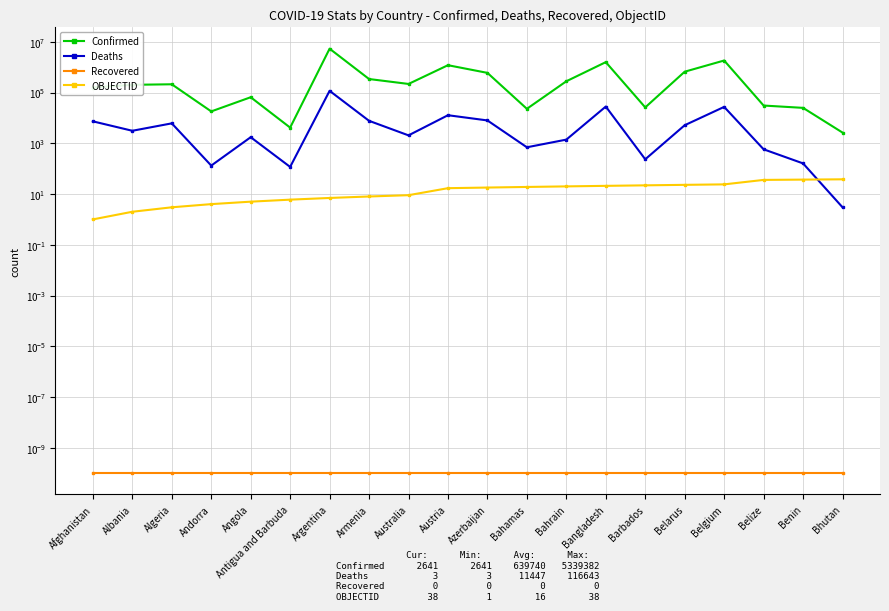

The value of Deaths at Azerbaijan is 7947.0. True or false?

True